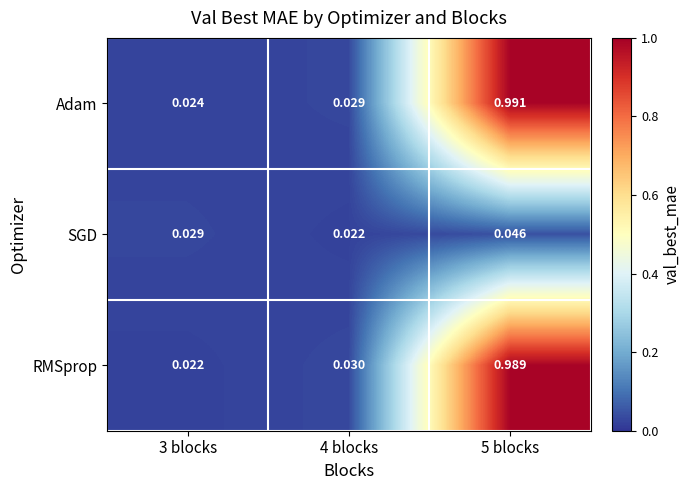

Which series has the largest total across all categories?

Adam